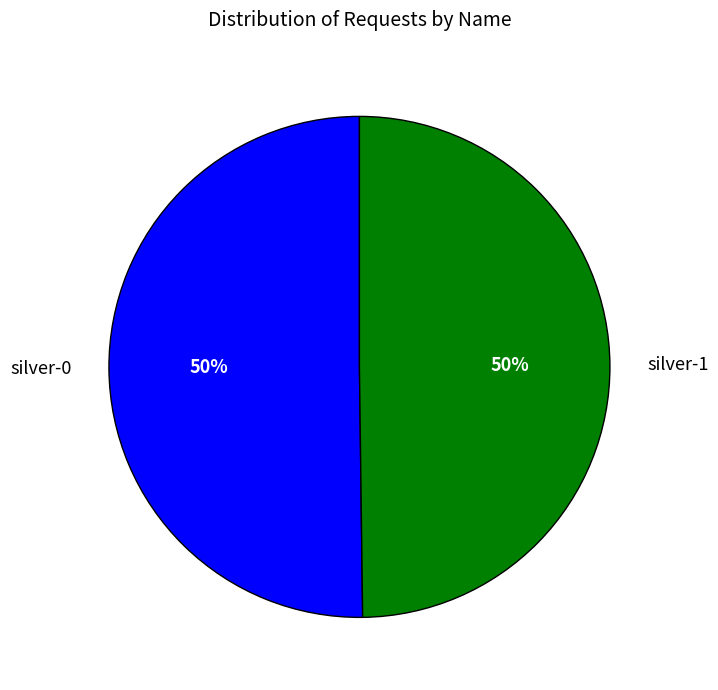

To the nearest percent, what is the combined percentage of silver-1 and silver-0?

100%